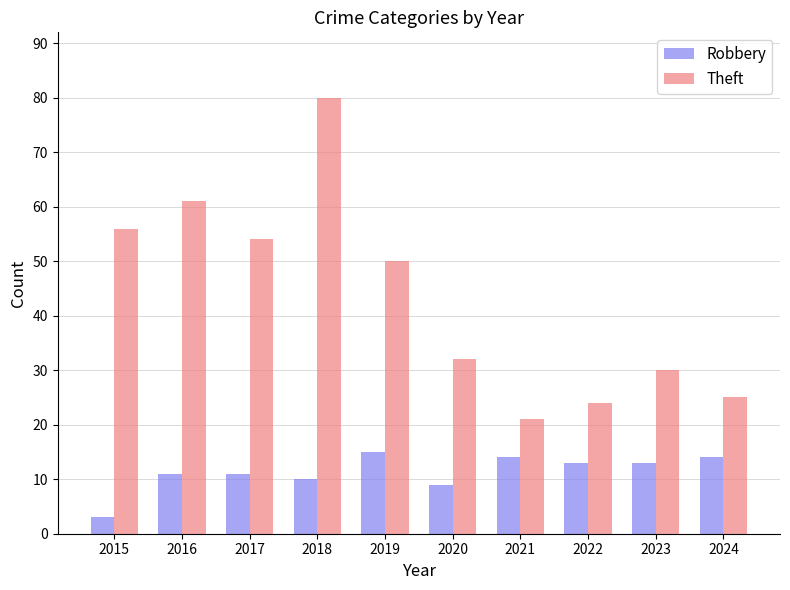

How many series are shown in this chart?

2